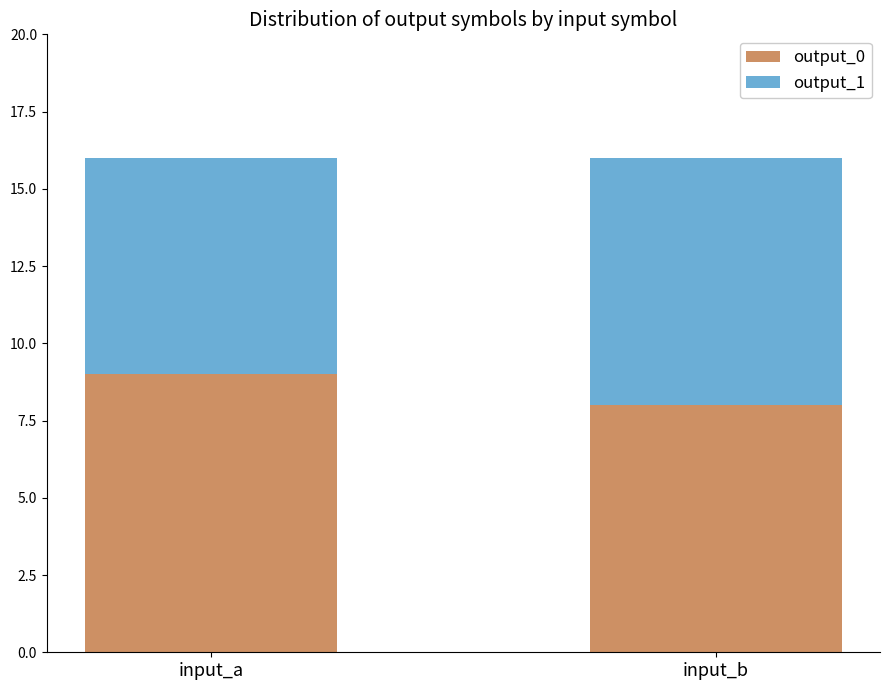

What is the total value across all series at input_a?

16